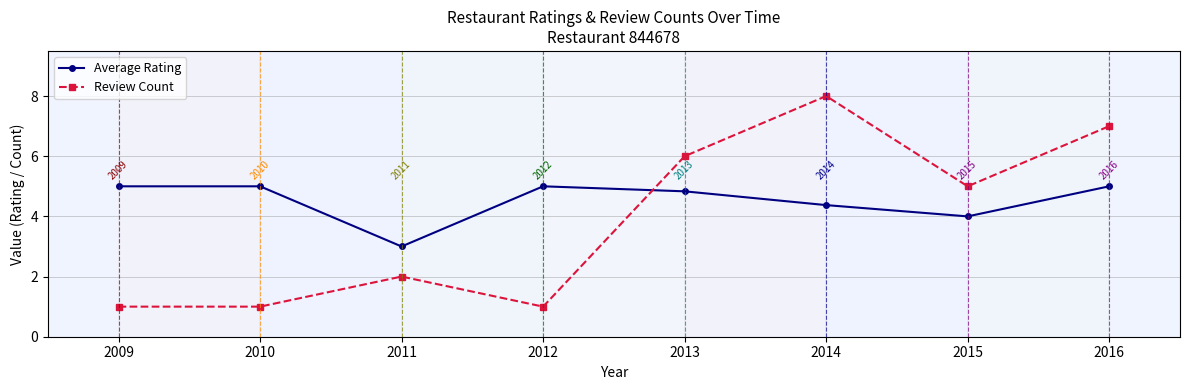

The value of Review Count at 2012 is 1.0. True or false?

True